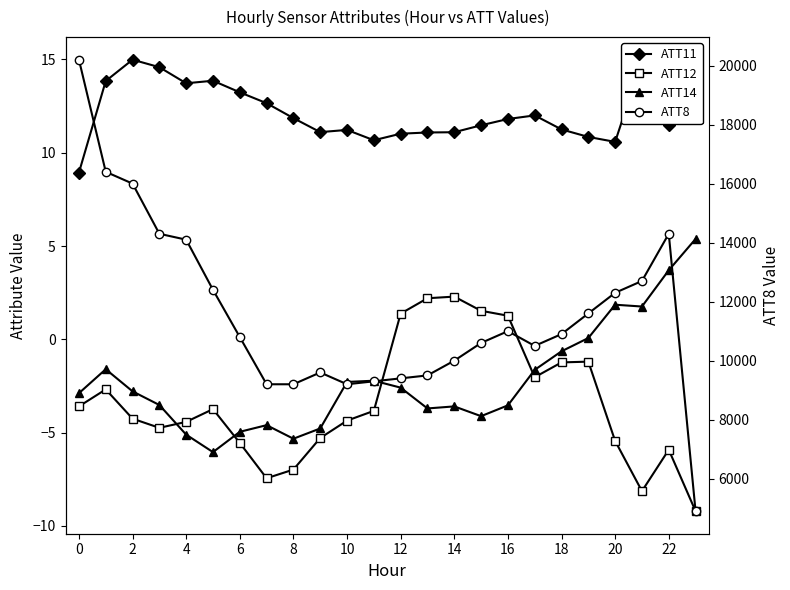

True or false: ATT12 and ATT14 cross at least once.

True